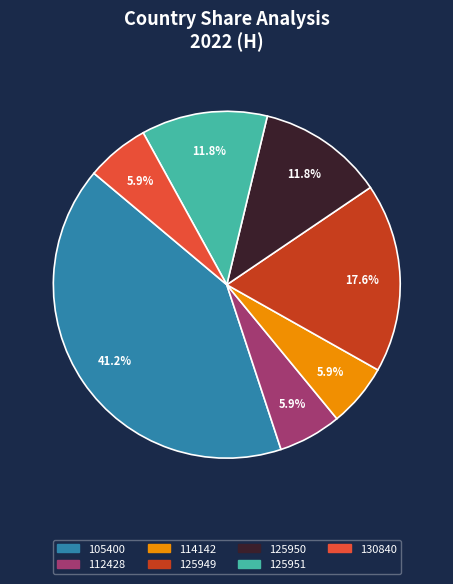

Does 114142 represent more than half of the total?

No